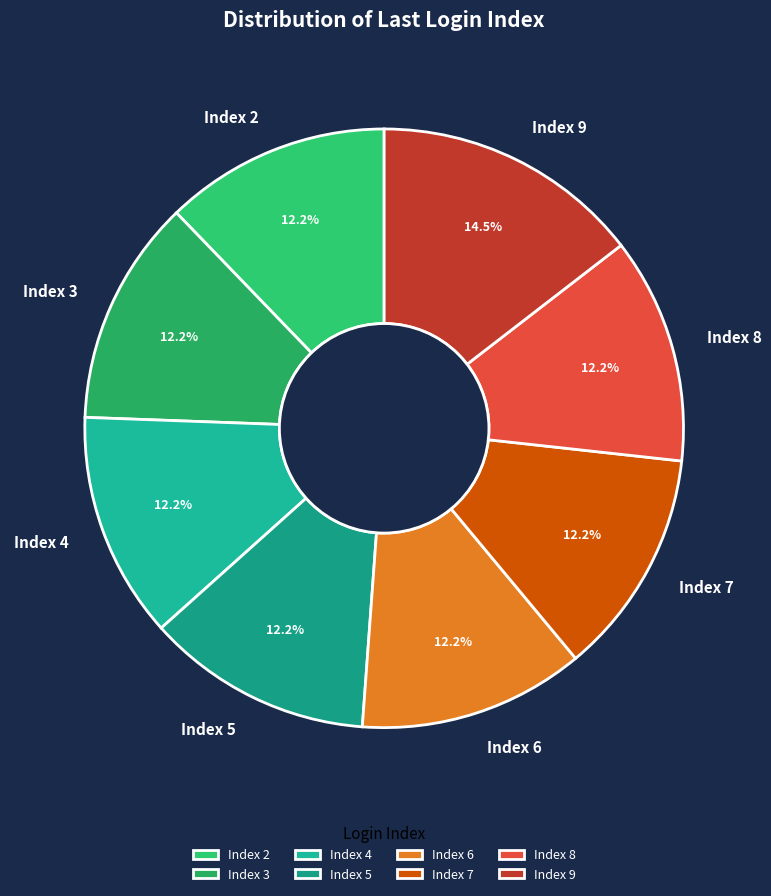

Approximately how many times larger is the value at Index 5 compared to Index 3?

1.0